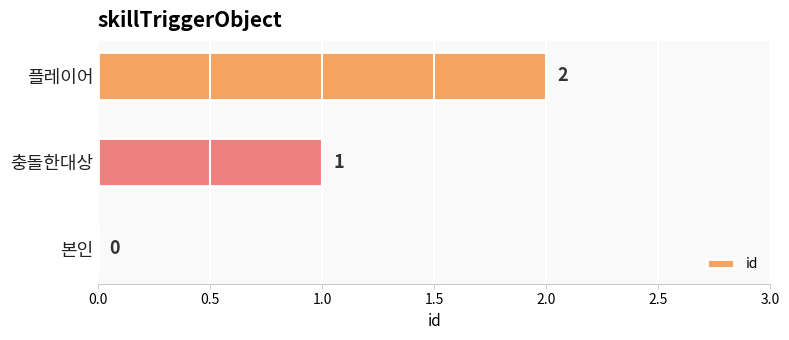

The value at 본인 is 0. True or false?

True